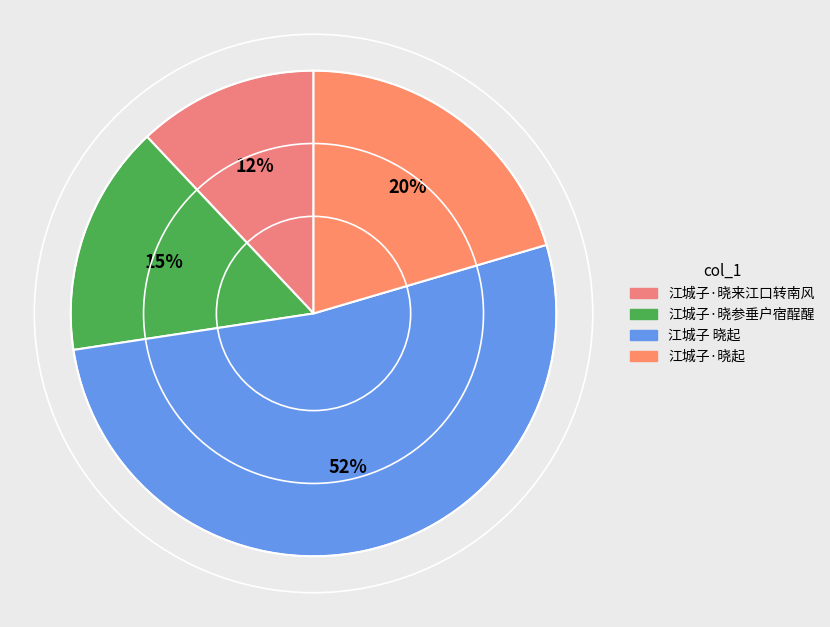

Is it true that 江城子·晓参垂户宿酲醒 is 22% of the pie?

False